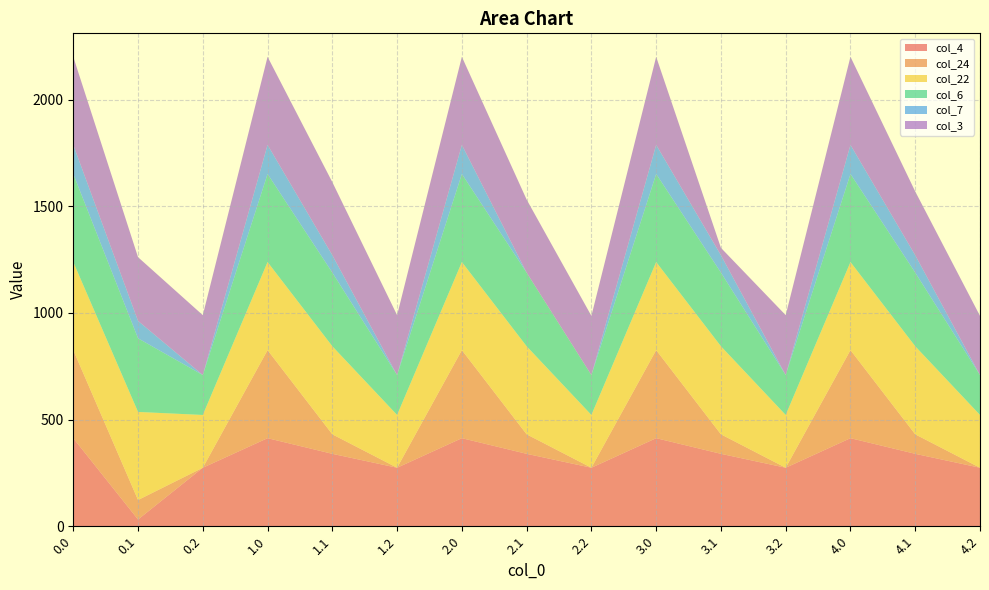

Reading right to left, what are all the values shown in this chart?

col_4: 274.4	339.6	413.0	274.4	339.6	413.0	274.4	339.6	413.0	274.4	339.6	413.0	274.4	31.6	413.0
col_24: 0.0	91.4	413.0	0.0	91.4	413.0	0.0	91.4	413.0	0.0	91.4	413.0	0.0	91.4	413.0
col_22: 247.4	413.0	413.0	247.4	413.0	413.0	247.4	413.0	413.0	247.4	413.0	413.0	247.4	413.0	413.0
col_6: 187.1	345.2	413.0	187.1	345.2	413.0	187.1	345.2	413.0	187.1	345.2	413.0	187.1	345.2	413.0
col_7: 0.0	81.6	136.4	0.0	81.6	136.4	0.0	0.0	136.4	0.0	81.6	136.4	0.0	81.6	136.4
col_3: 277.5	298.9	413.0	281.0	34.7	413.0	277.5	342.7	413.0	281.0	342.7	413.0	281.0	298.9	413.0